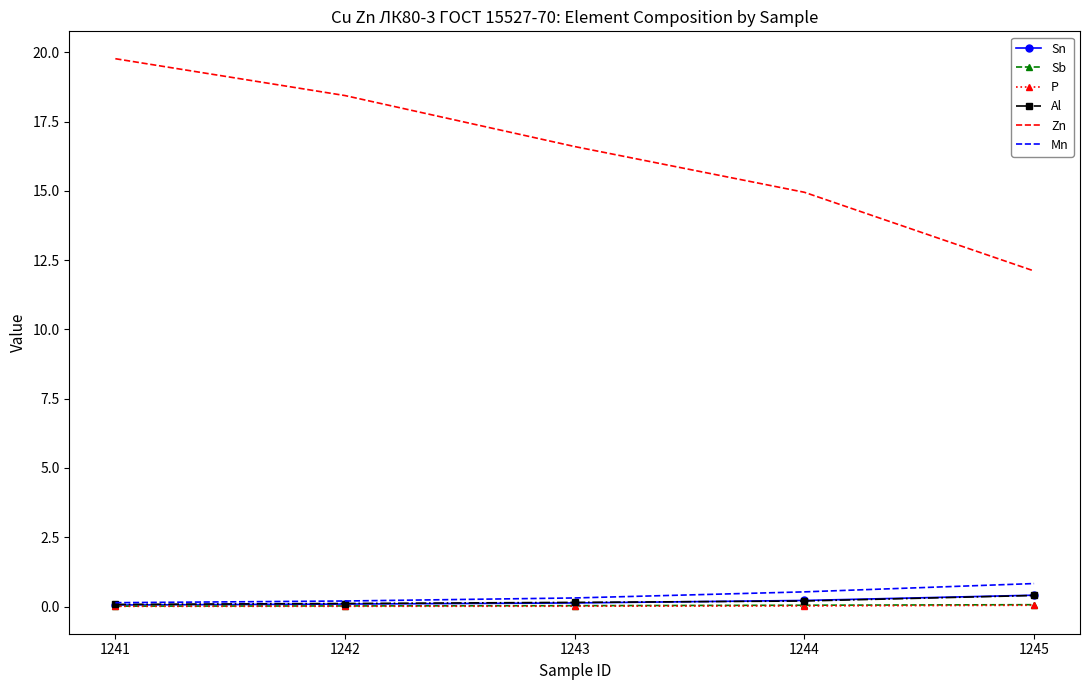

How many categories are shown in the chart?

5